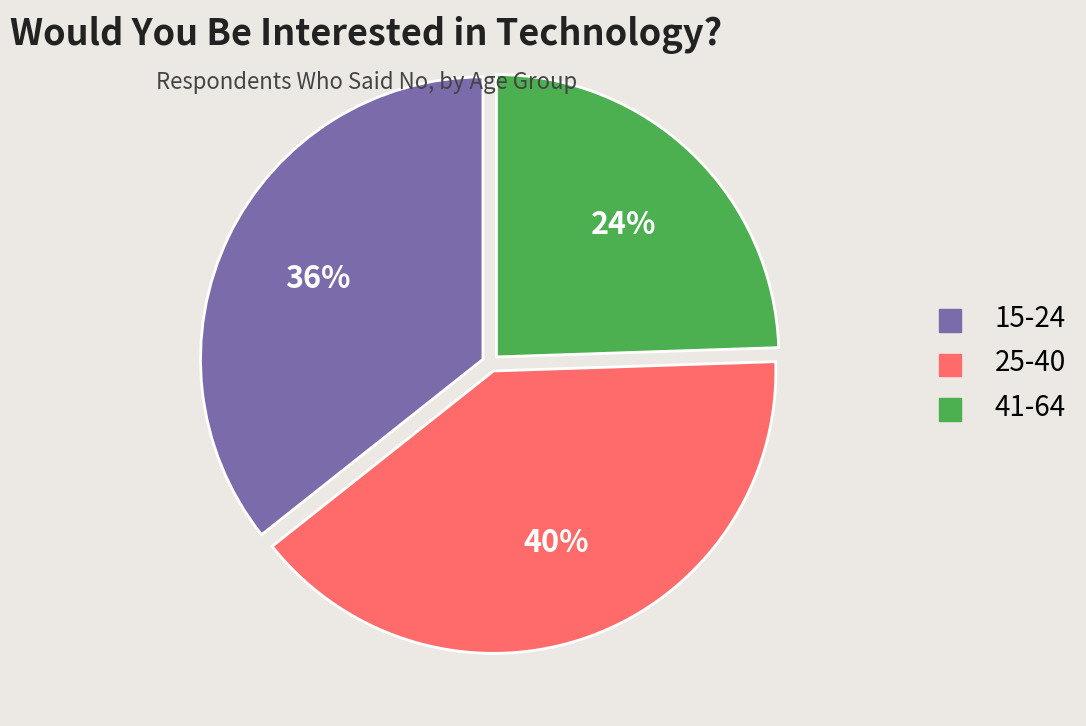

Is the sum of 25-40 and 15-24 greater than half?

Yes